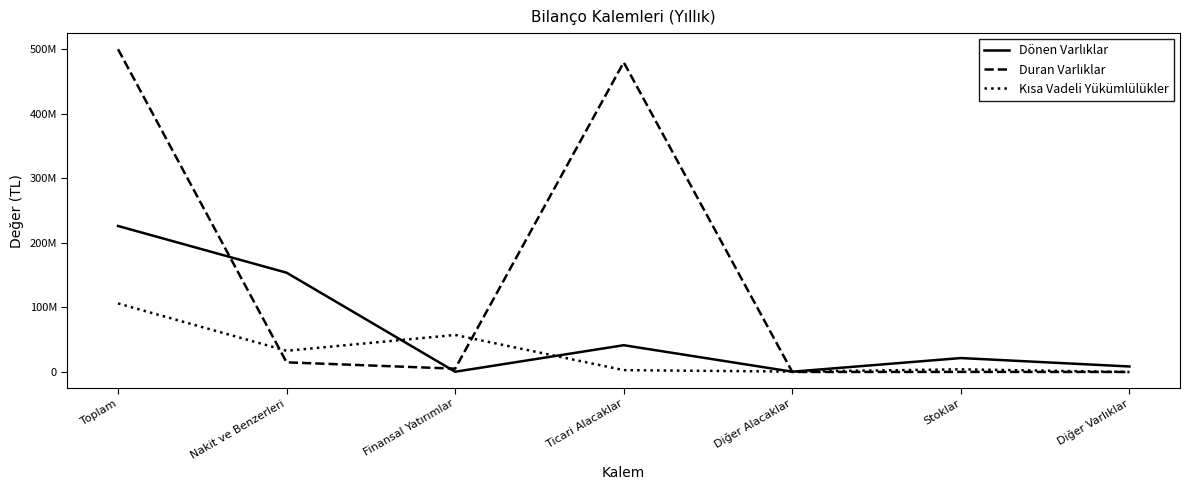

What is the highest value of the Dönen Varlıklar series?

226344131